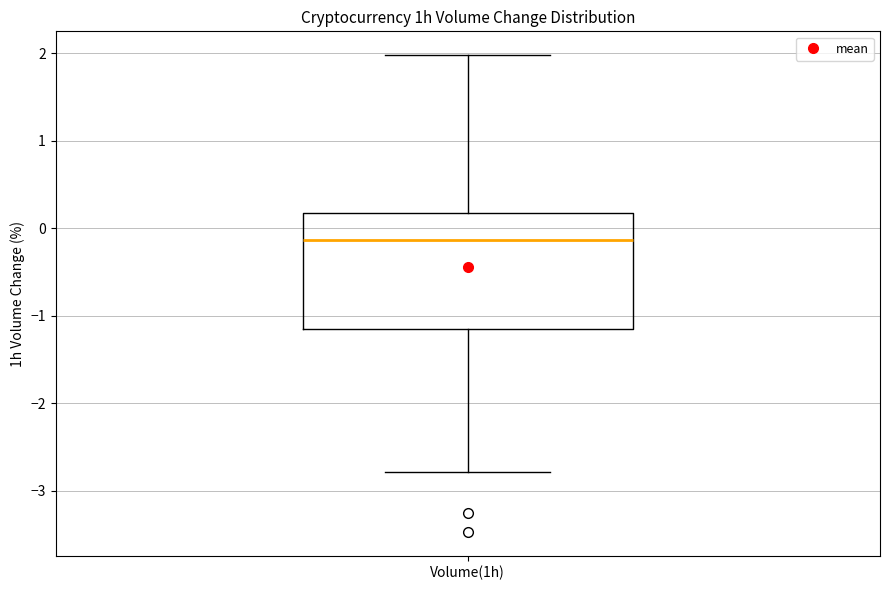

Transcribe this box plot: give where the median line is, the range the box spans, and where the two whiskers end, as read against the y-axis. The values are not printed on the chart, so give them approximately, as read against the axis.

median -0.1, box -1.1 to 0.2, whiskers -2.8 to 2.0